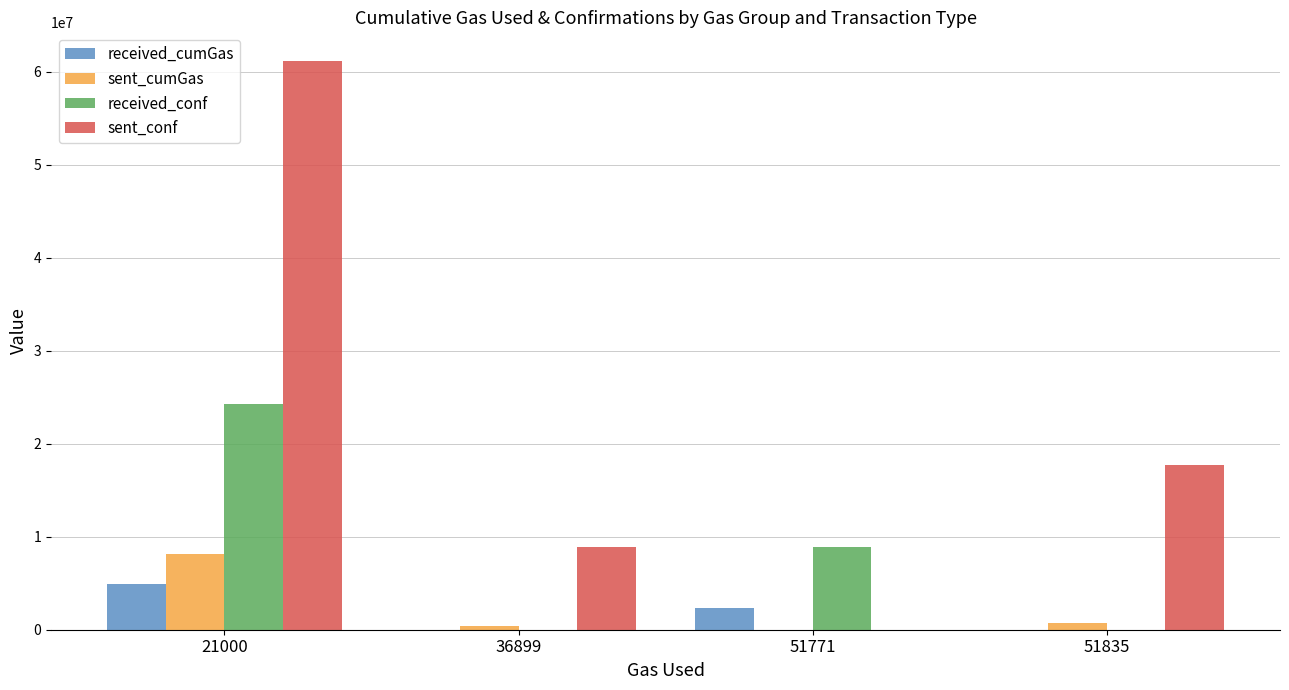

Is the value of sent_conf at 21000 greater than the value of received_cumGas at 36899?

Yes